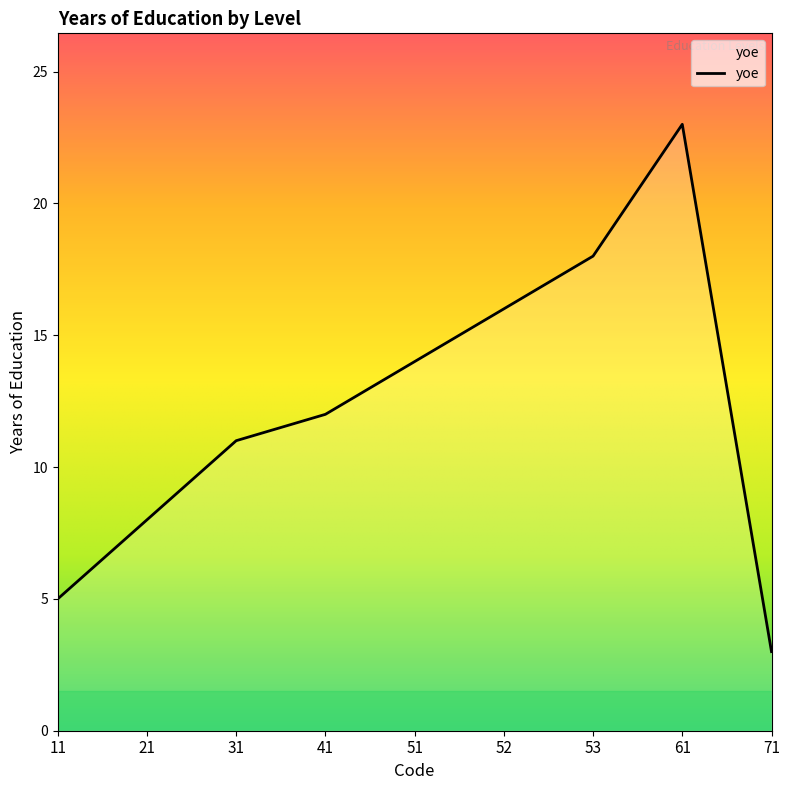

Rank the categories by value from lowest to highest.

71, 11, 21, 31, 41, 51, 52, 53, 61